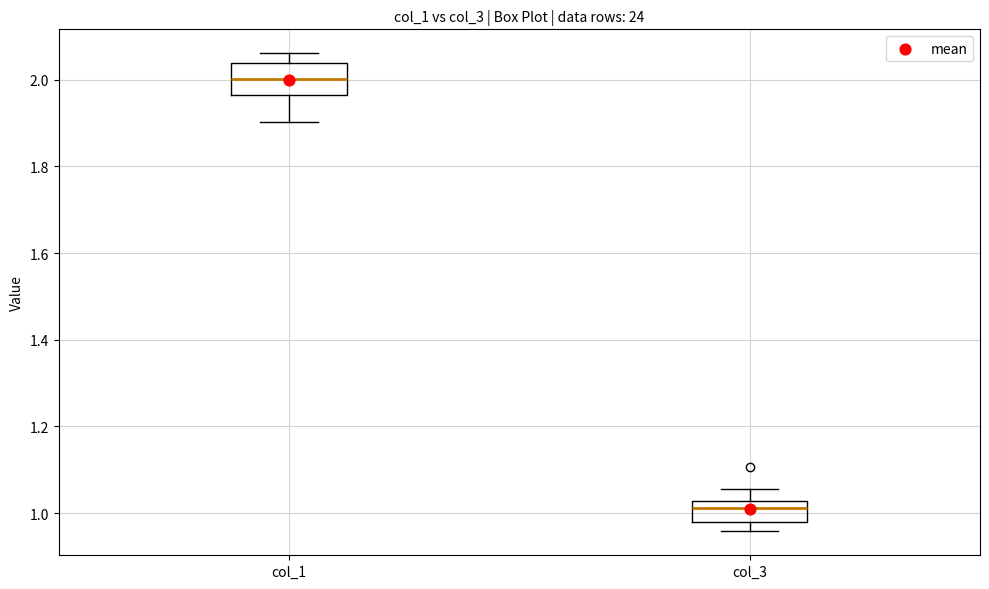

Which box has the lowest median line?

col_3